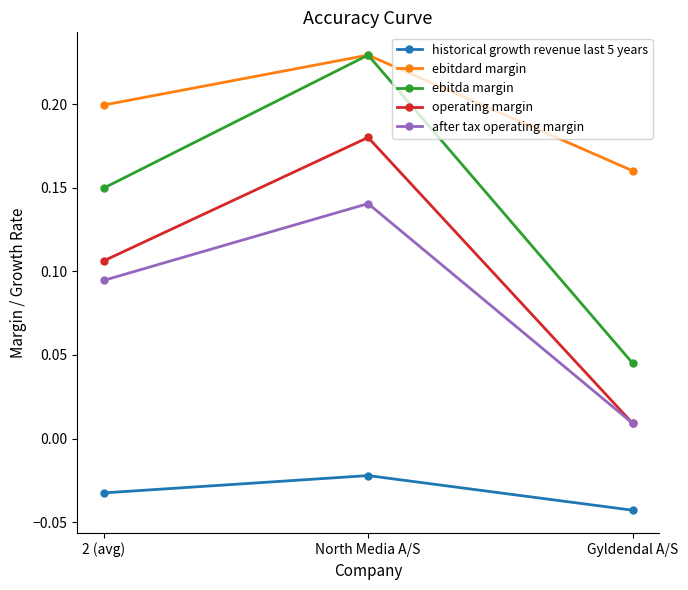

Which series has the widest spread of values?

ebitda margin